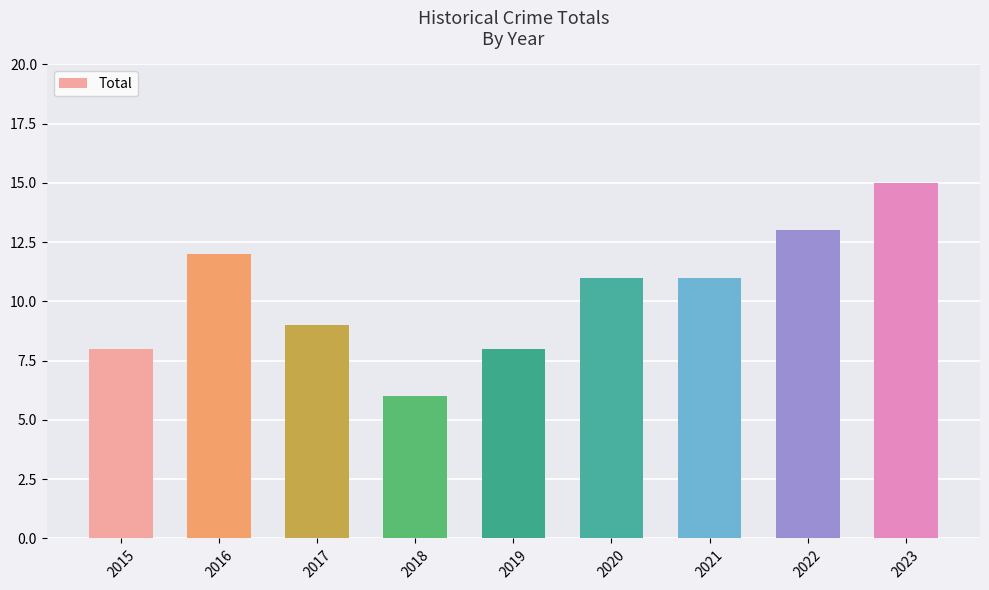

Reading left to right, extract all data points from this chart.

2015=8	2016=12	2017=9	2018=6	2019=8	2020=11	2021=11	2022=13	2023=15